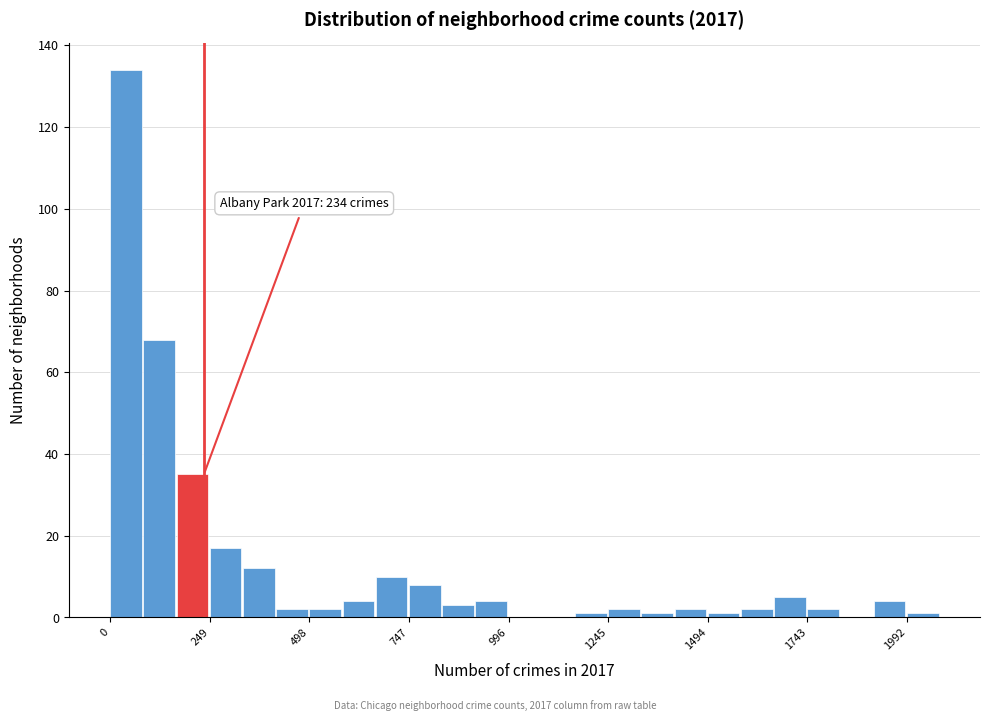

Read against the x-axis, roughly where is the centre of the tallest bar?

50